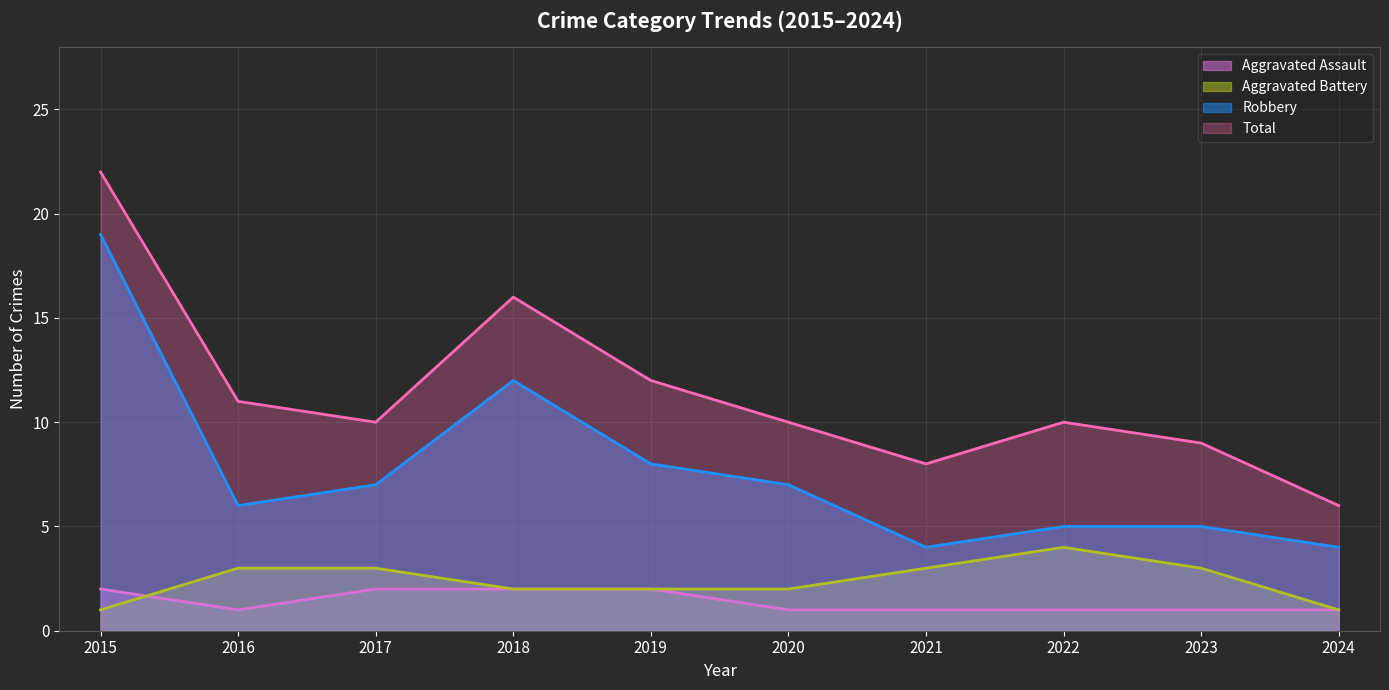

What is the average value of the Aggravated Battery series?

2